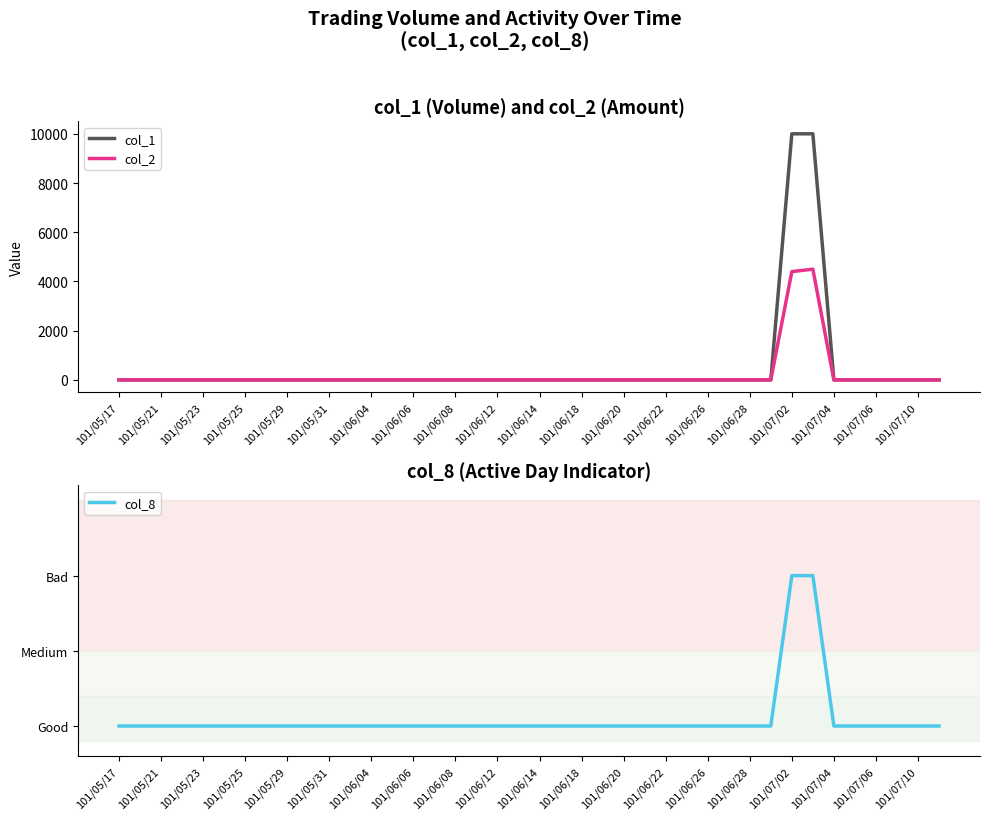

Is it true that col_1 equals 5347 at 101/06/18?

False